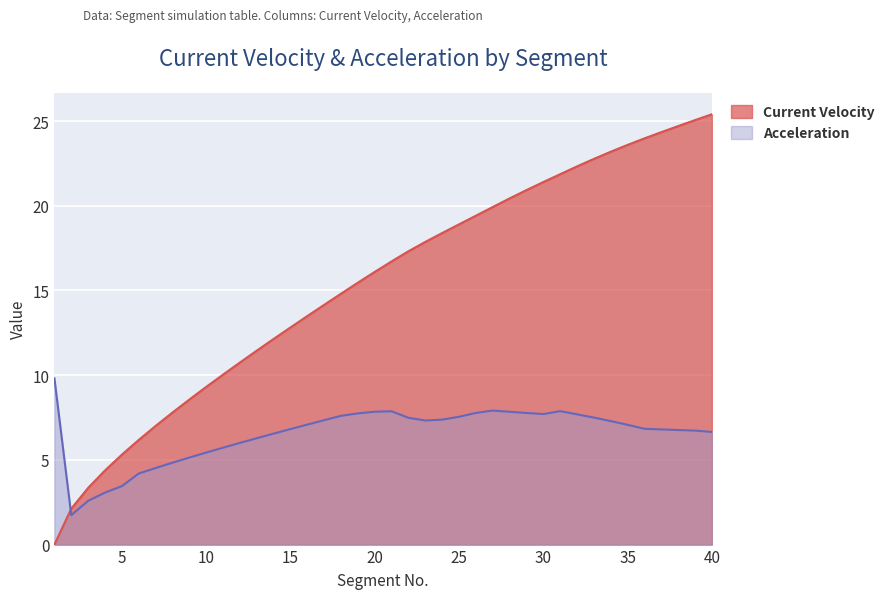

Reading left to right, extract all data points from this chart.

Current Velocity: 1=0.0	2=2.1	3=3.3	4=4.4	5=5.3	6=6.2	7=7.0	8=7.8	9=8.6	10=9.3	11=10.0	12=10.7	13=11.4	14=12.1	15=12.8	16=13.5	17=14.2	18=14.8	19=15.5	20=16.1	21=16.7	22=17.3	23=17.9	24=18.4	25=18.9	26=19.4	27=19.9	28=20.4	29=20.9	30=21.4	31=21.9	32=22.3	33=22.8	34=23.2	35=23.6	36=24.0	37=24.3	38=24.7	39=25.1	40=25.4
Acceleration: 1=9.8	2=1.7	3=2.6	4=3.1	5=3.4	6=4.2	7=4.5	8=4.8	9=5.1	10=5.4	11=5.7	12=6.0	13=6.3	14=6.5	15=6.8	16=7.1	17=7.3	18=7.6	19=7.7	20=7.8	21=7.9	22=7.5	23=7.3	24=7.4	25=7.5	26=7.8	27=7.9	28=7.8	29=7.8	30=7.7	31=7.9	32=7.7	33=7.5	34=7.3	35=7.1	36=6.8	37=6.8	38=6.8	39=6.7	40=6.7